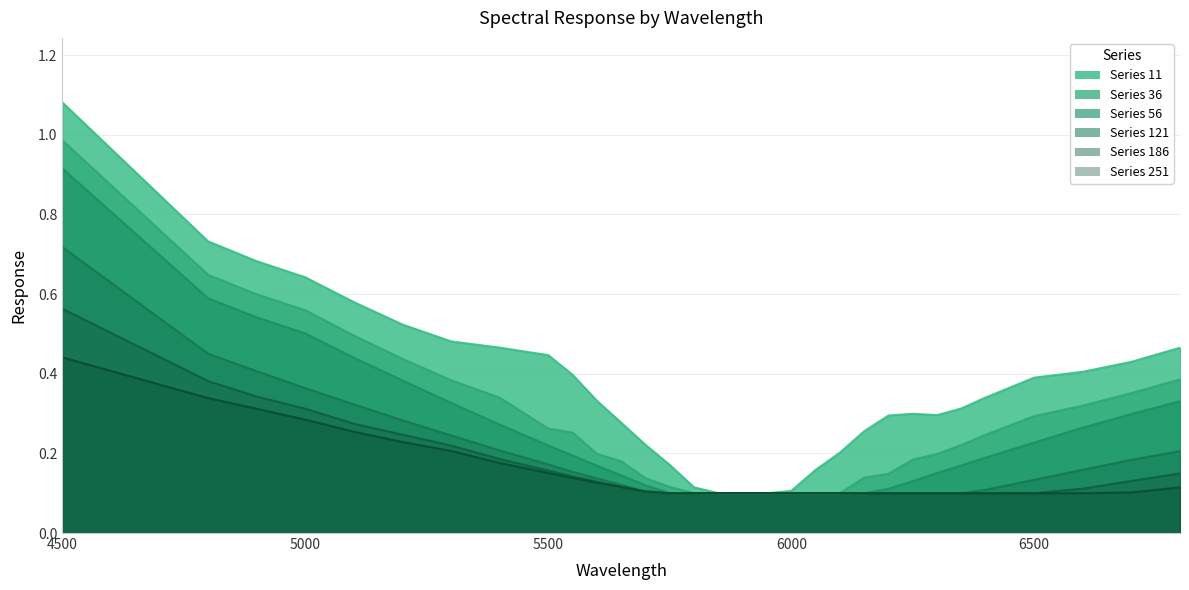

True or false: 251 has a value of 0.1 at 6200.

False